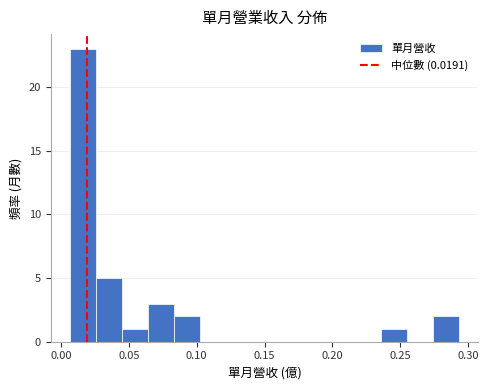

Around what value on the x-axis is the tallest bar? Give the approximate position of its centre, as read against the axis.

0.015